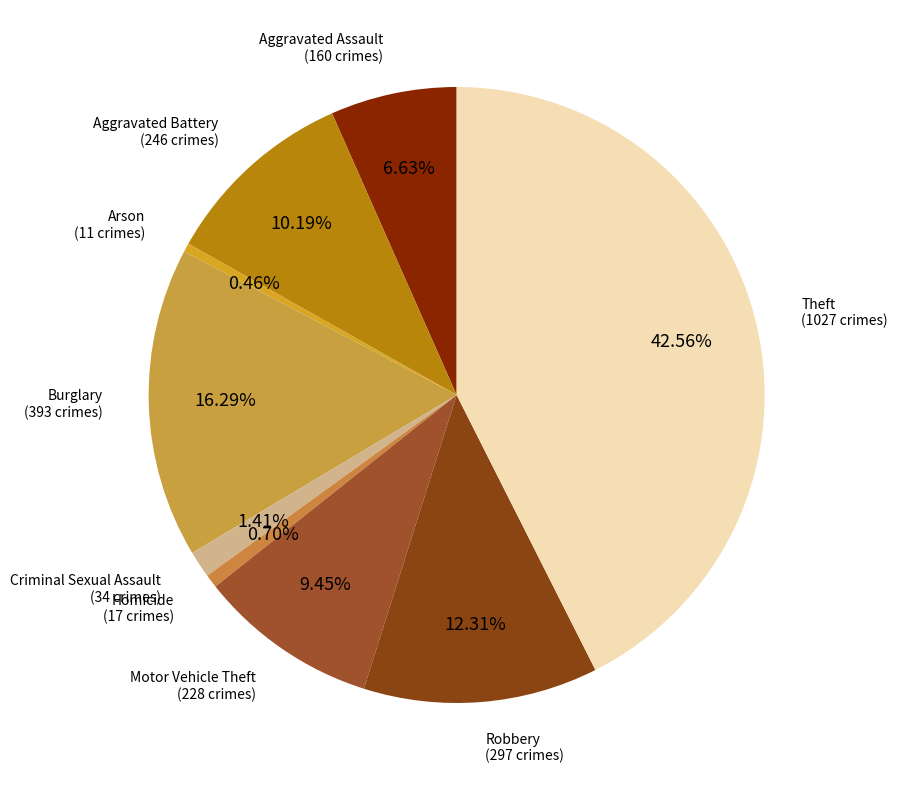

How many slices are in this pie chart?

9